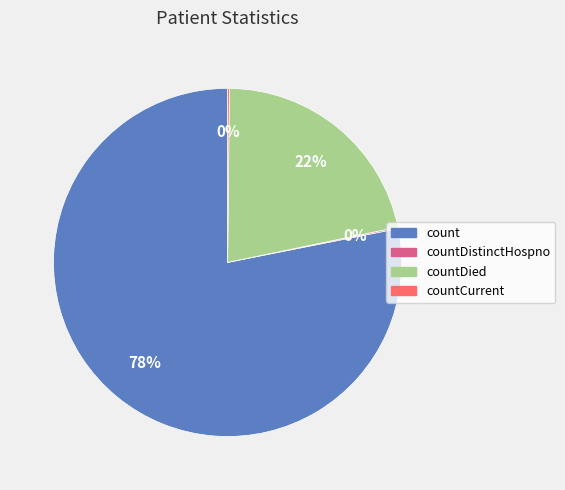

To the nearest percent, what is the difference between the largest and smallest slice percentages?

78%